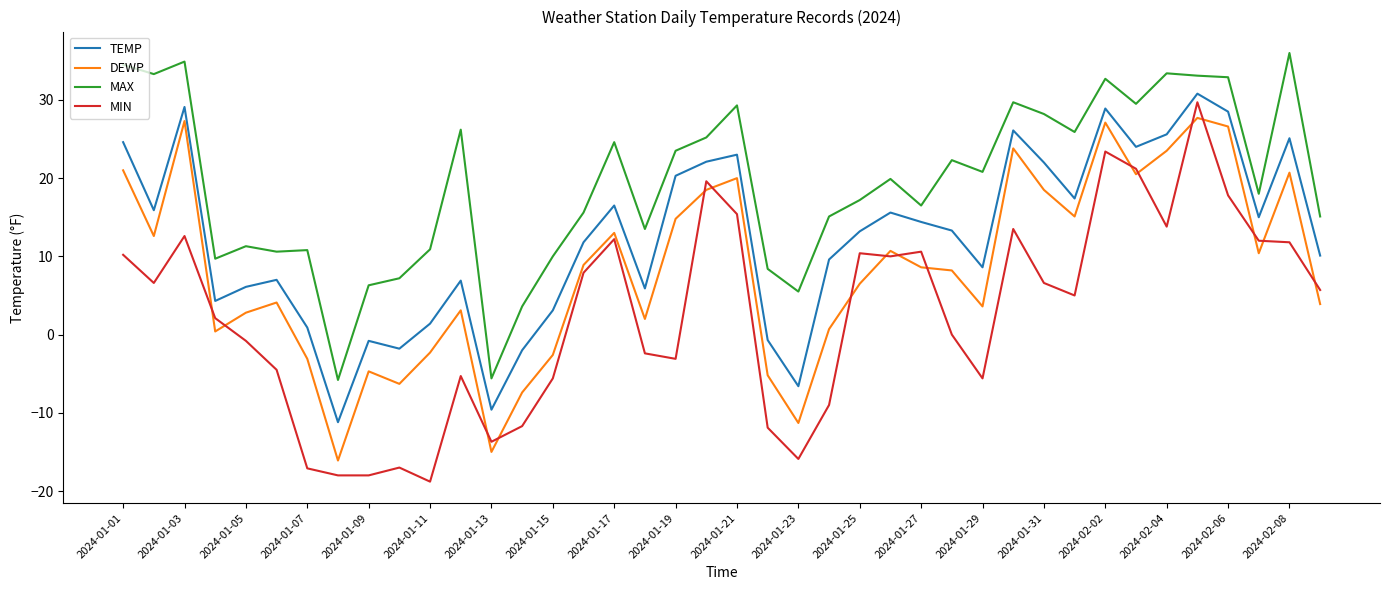

Which series has the largest range (max minus min)?

MIN